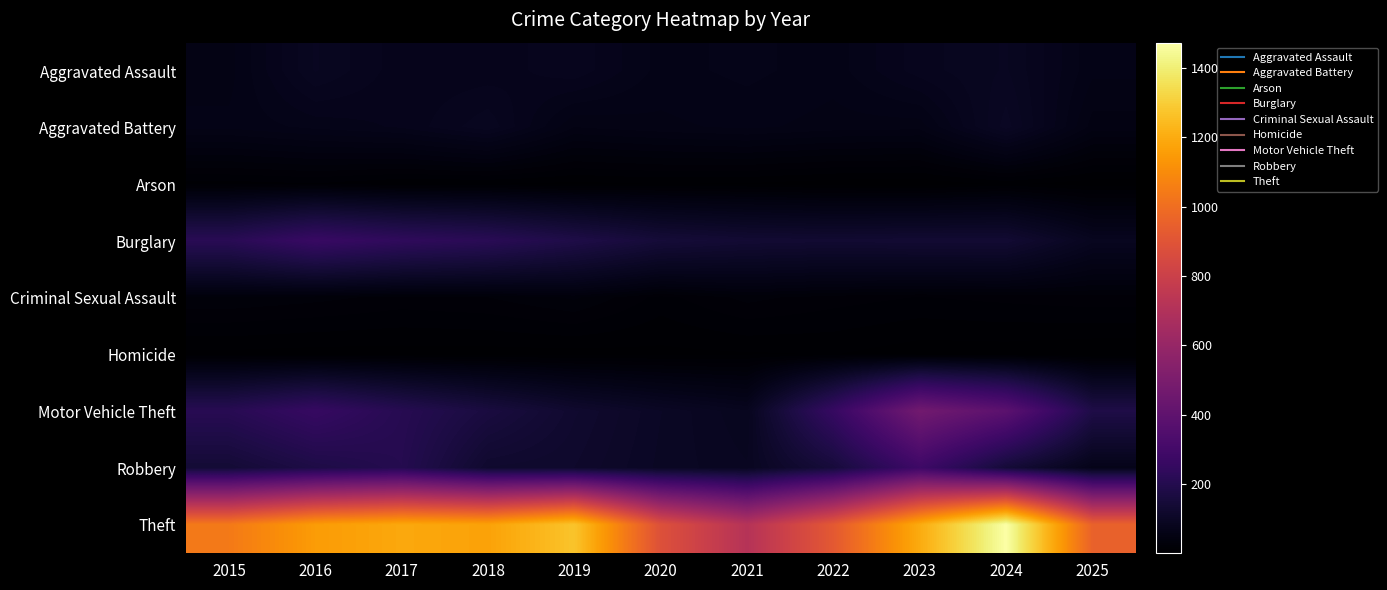

Which series has the widest spread of values?

Theft